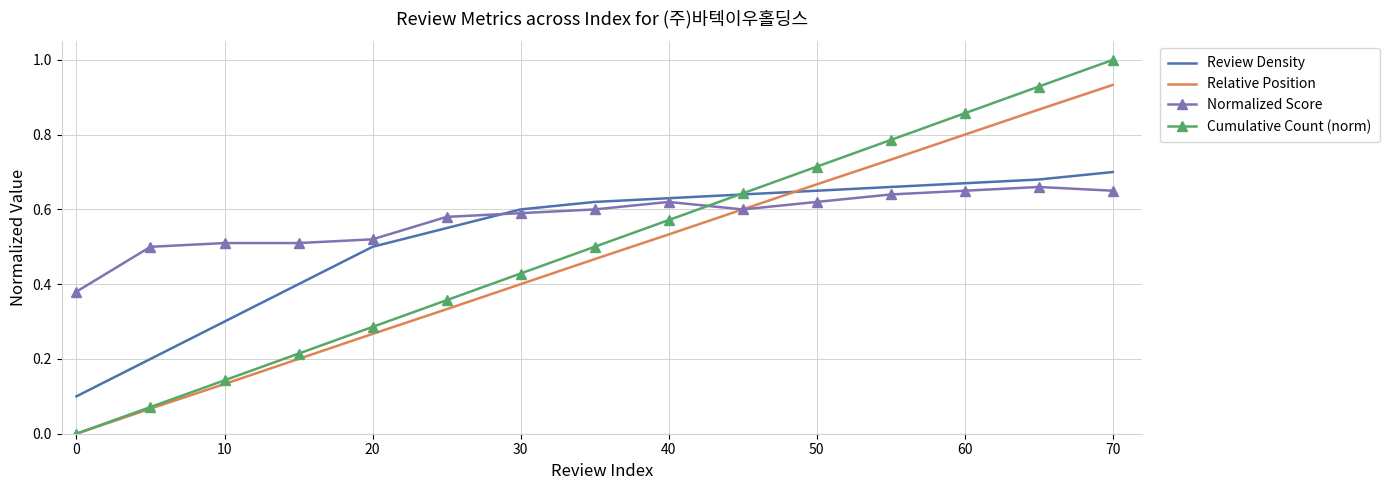

What is the greatest value displayed?

1.0